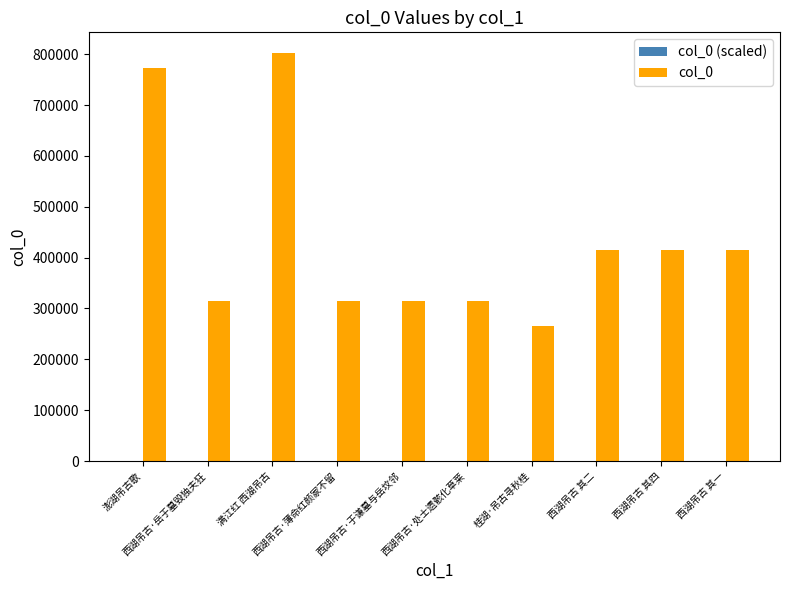

What is the highest value of the col_0 series?

803024.0